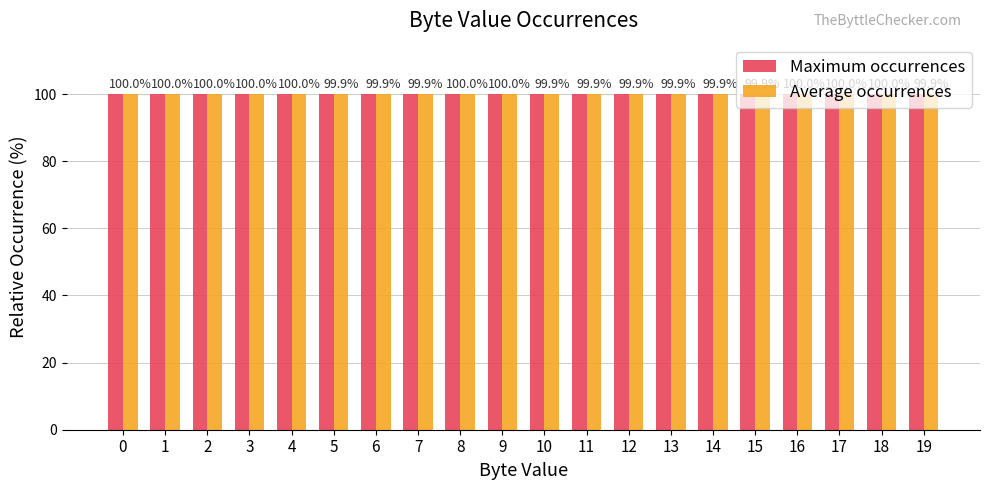

What is the value of the Maximum occurrences bar at the 7th from the left?

100.0